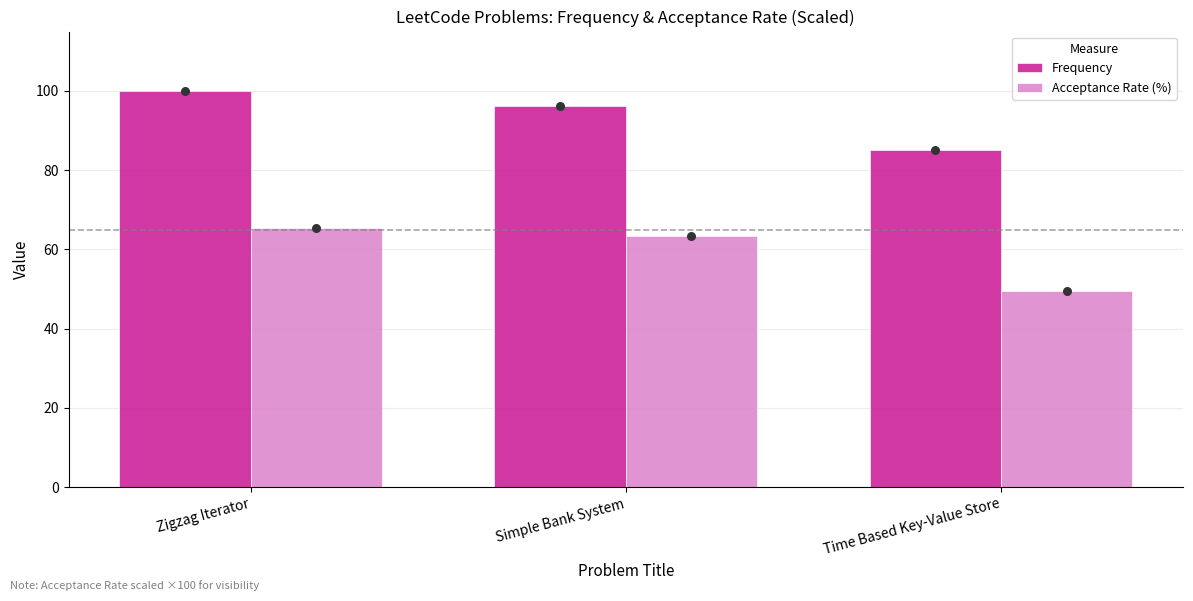

Which series reaches the minimum Y coordinate?

Acceptance Rate (%)